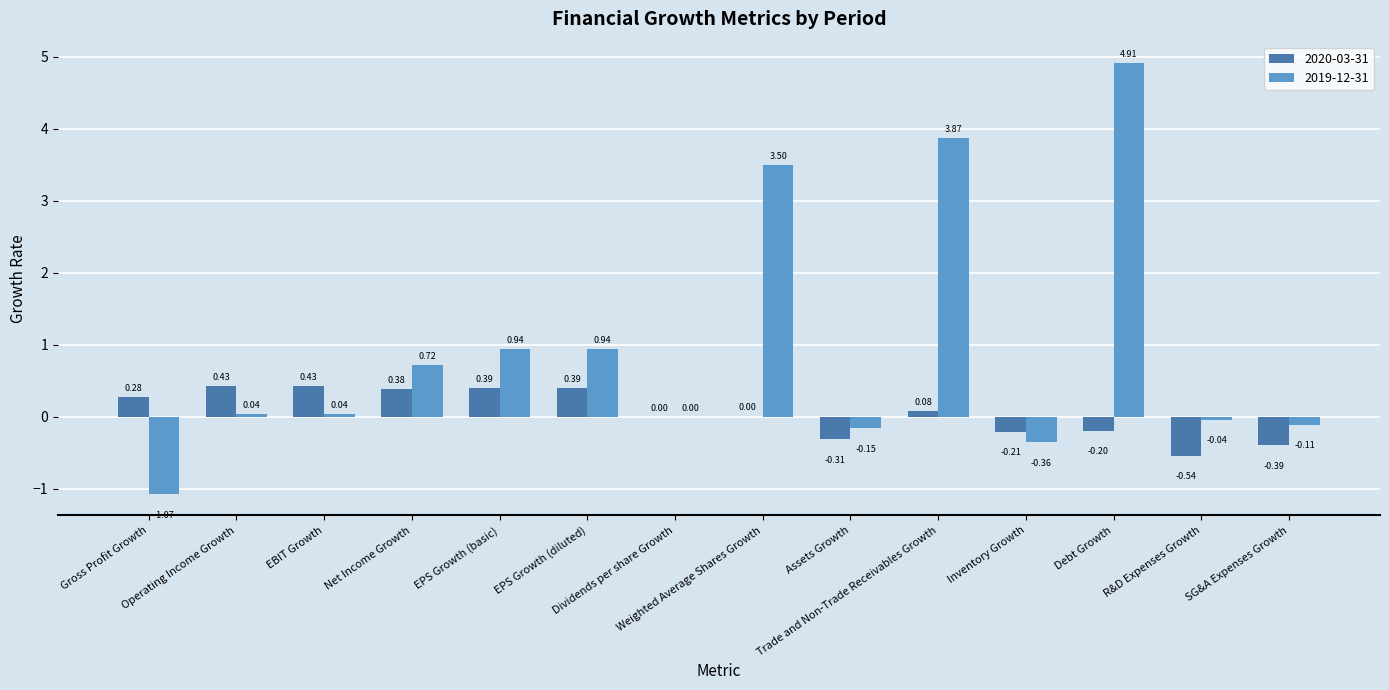

What is the sum of all 2019-12-31 values?

13.2